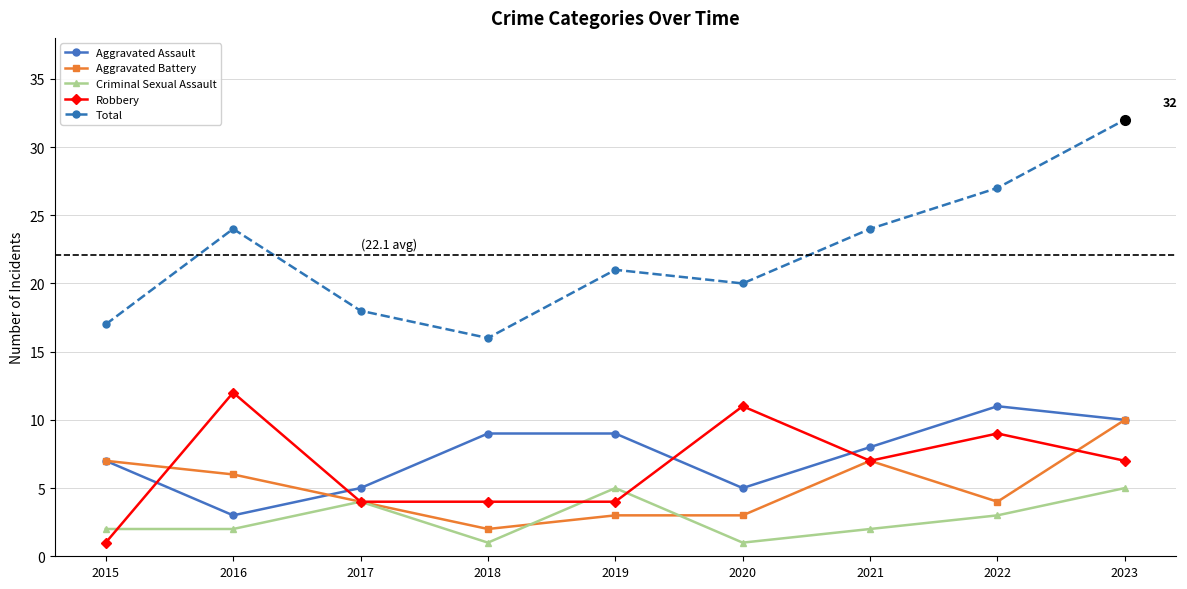

What is the difference between the second highest and second lowest values in the Aggravated Assault series?

5